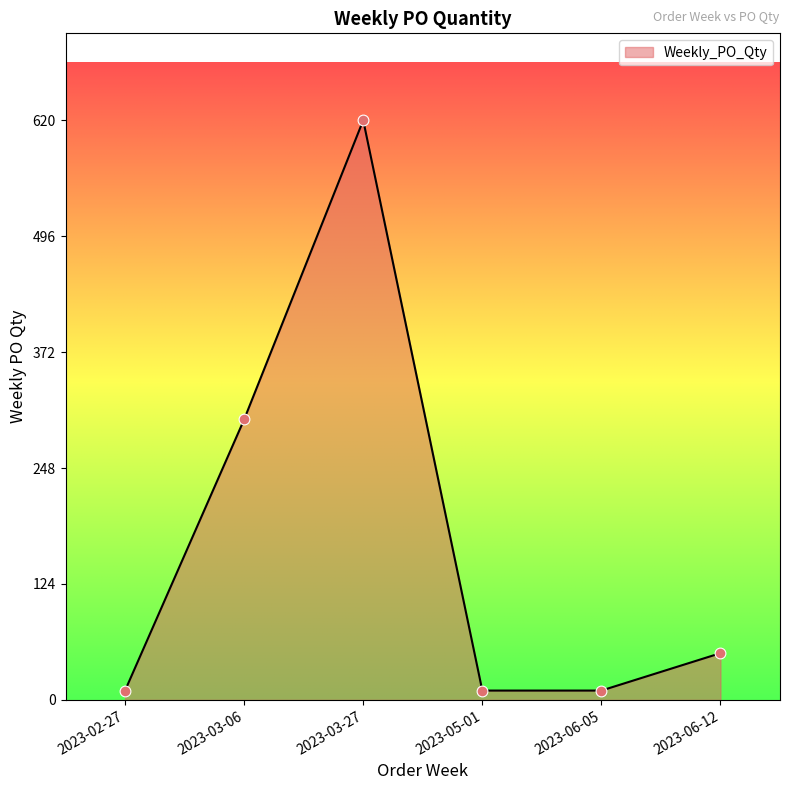

What is the change in value from 2023-02-27 to 2023-03-27?

+610